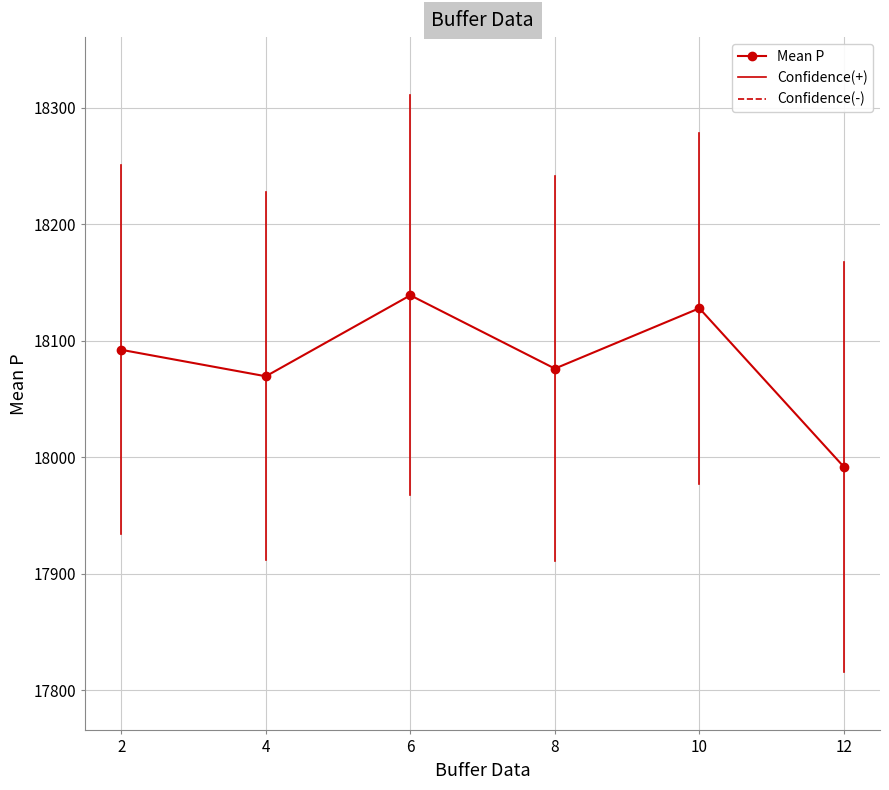

Rank the categories by value from lowest to highest.

12, 4, 8, 2, 10, 6